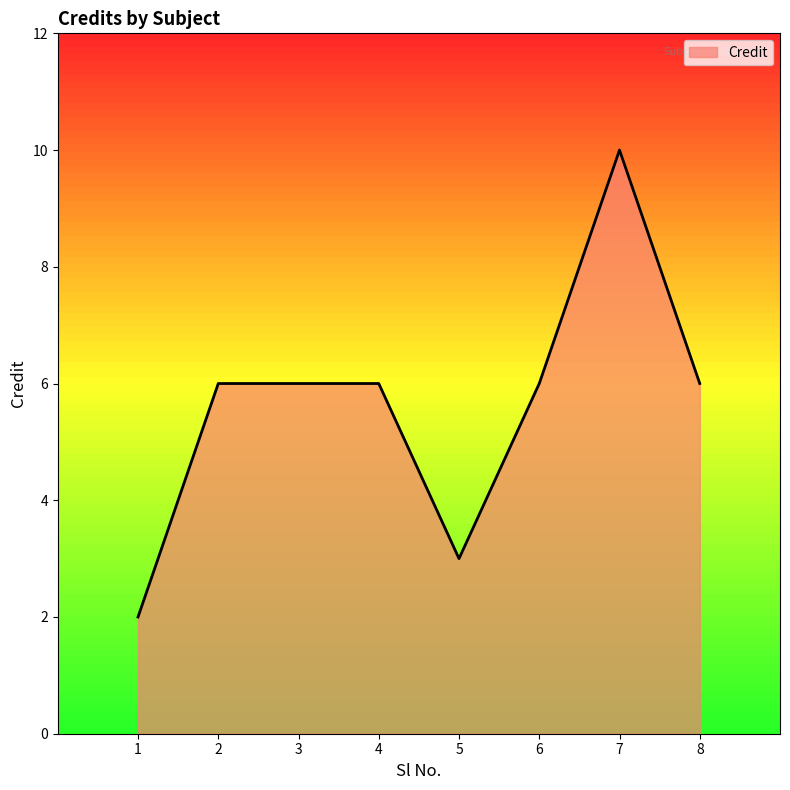

At which category does the chart reach its minimum across all series?

1